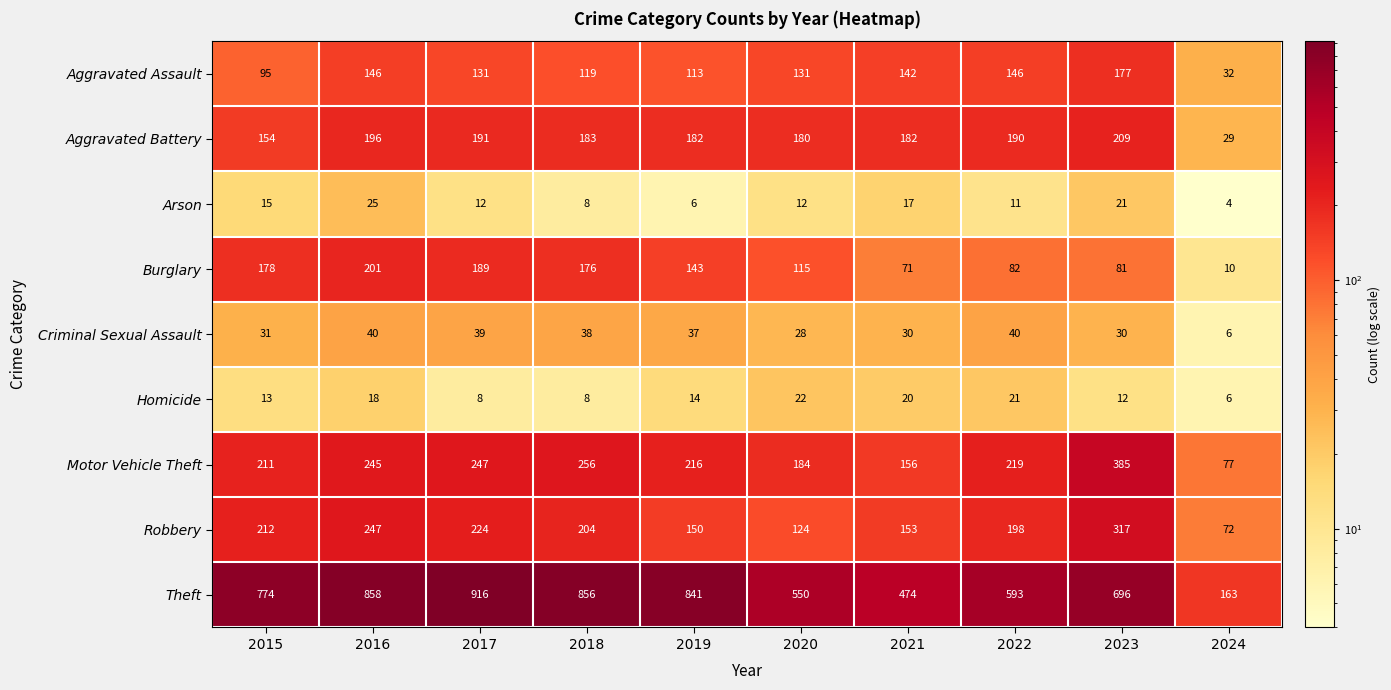

What is the difference between the highest and lowest values at 2018?

848